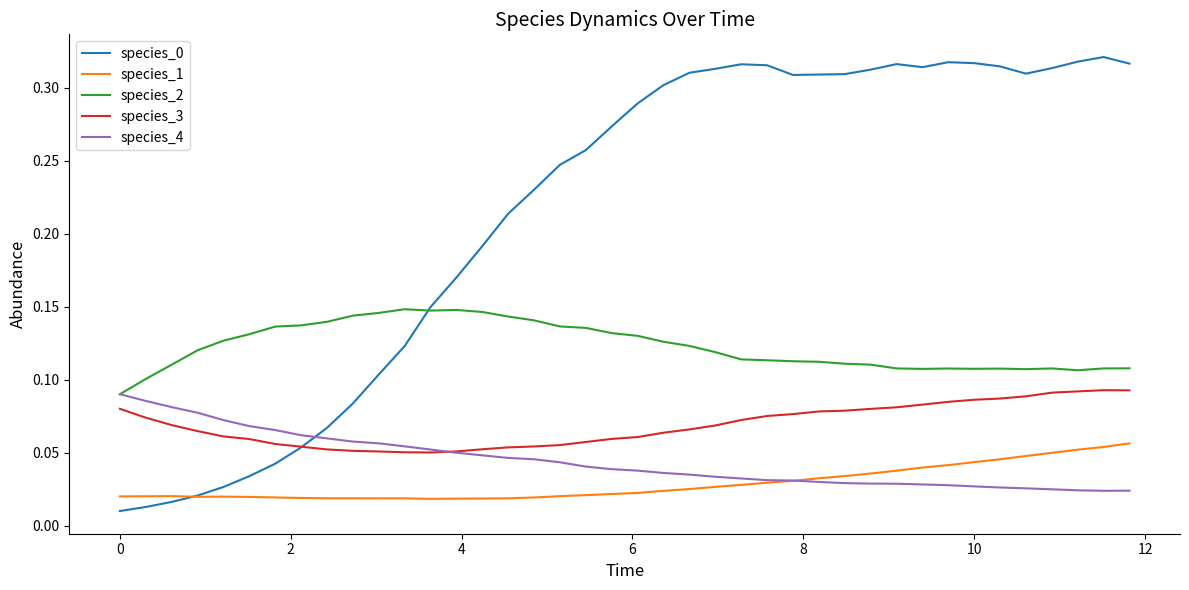

True or false: species_3 and species_1 cross at least once.

False